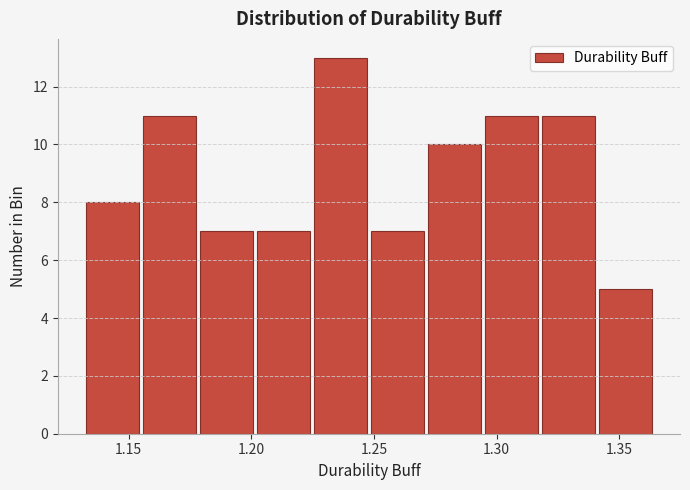

Which range on the x-axis has the tallest bar?

1.225 to 1.250